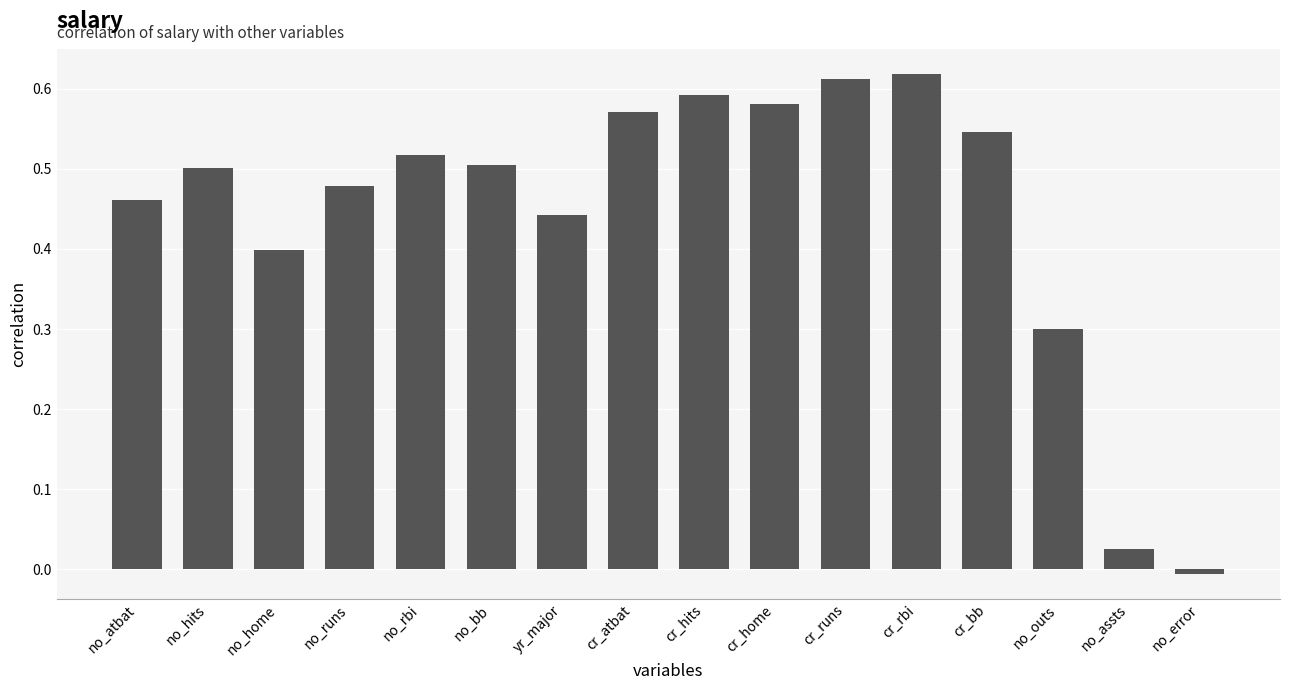

Between cr_hits and cr_atbat, which is larger?

cr_hits